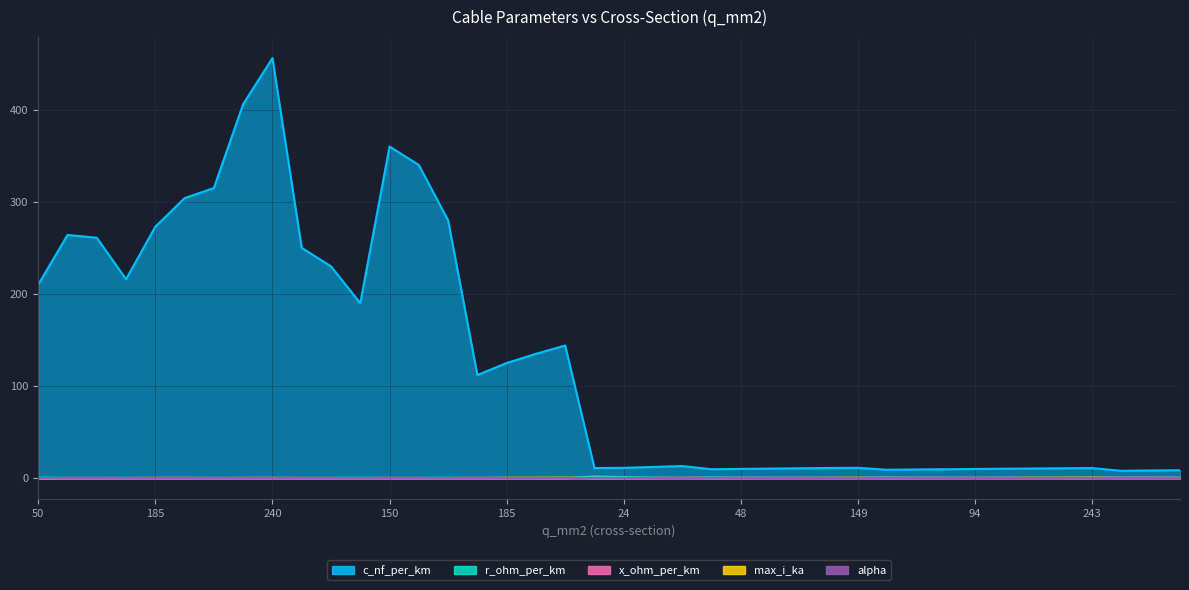

At 120, list the series in order from largest to smallest.

c_nf_per_km, max_i_ka, r_ohm_per_km, x_ohm_per_km, alpha